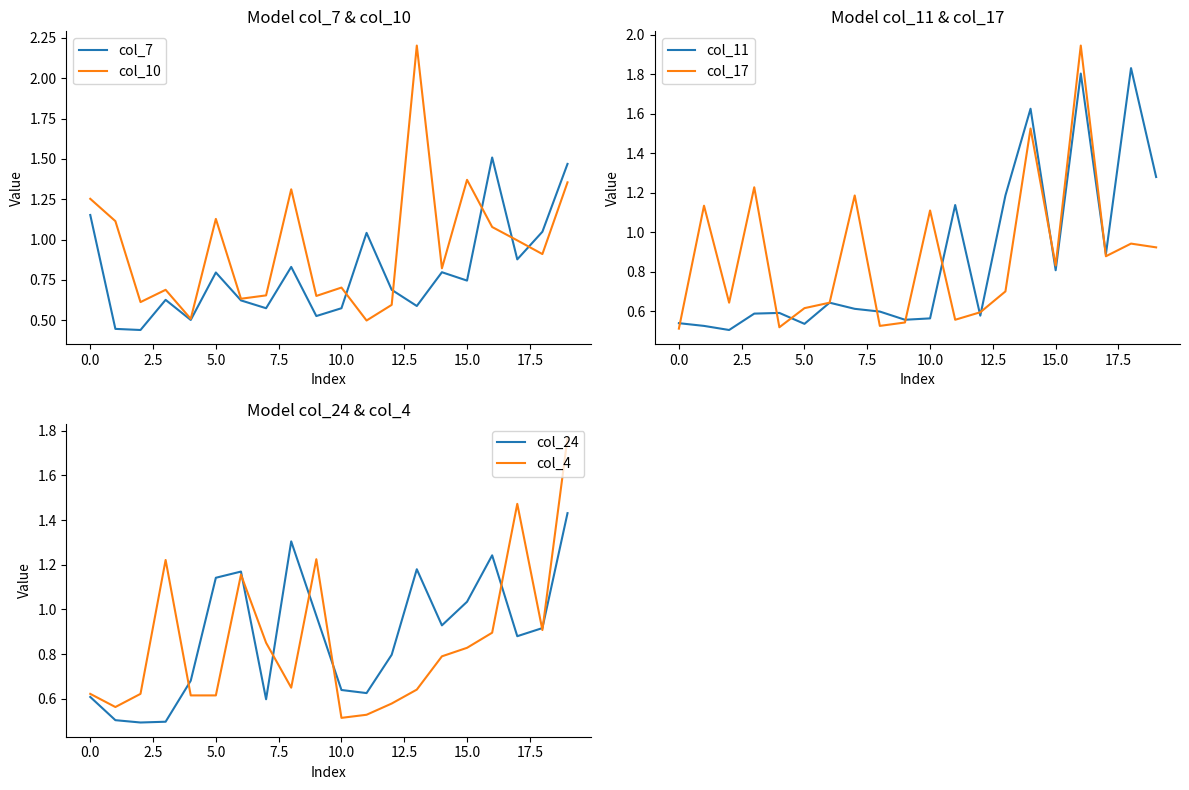

What is the maximum value shown in the chart?

2.2